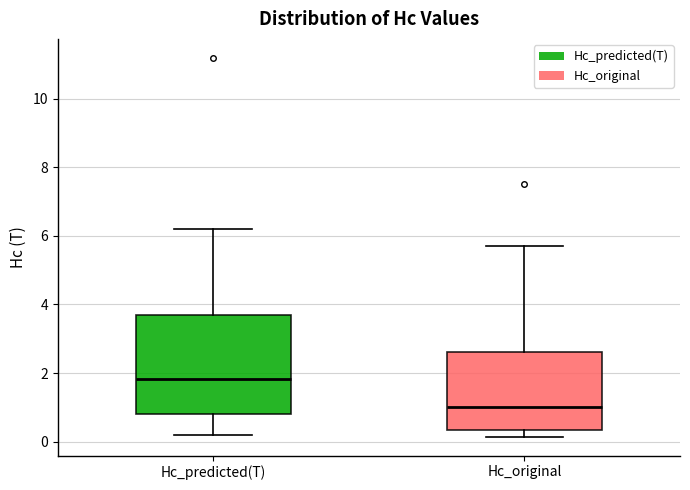

Reading left to right, transcribe this box plot: for each box, give where its median line is, the range the box spans, and where its two whiskers end, as read against the y-axis. The values are not printed on the chart, so give them approximately, as read against the axis.

Hc_predicted(T): median 1.8, box 0.8 to 3.8, whiskers 0.2 to 6.2
Hc_original: median 1.0, box 0.4 to 2.6, whiskers 0.2 to 5.8